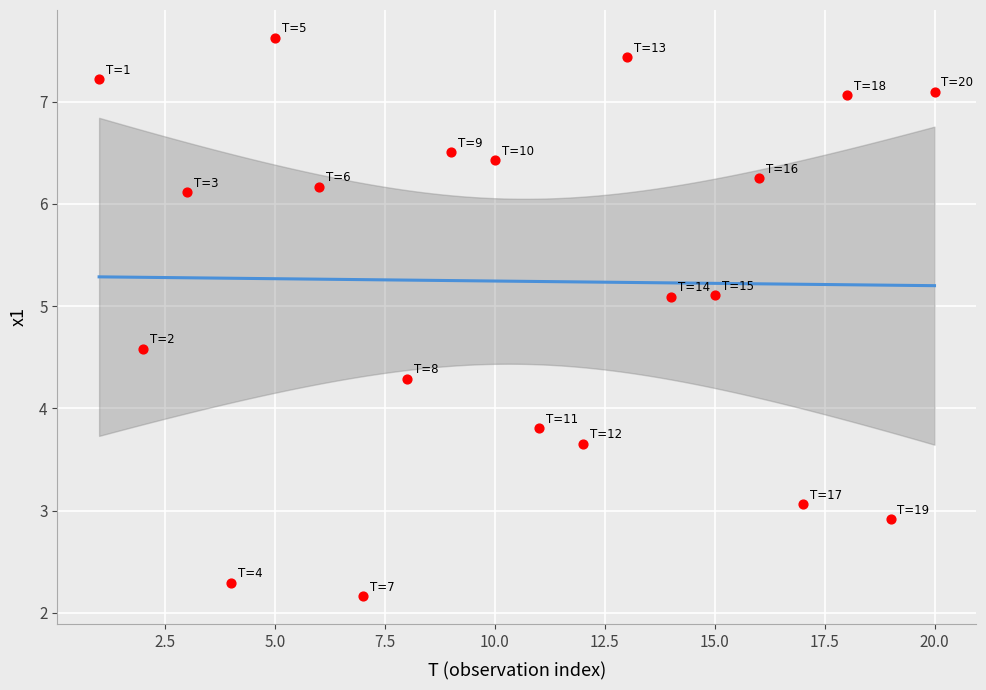

What is the range of Y values (max minus min)?

5.5